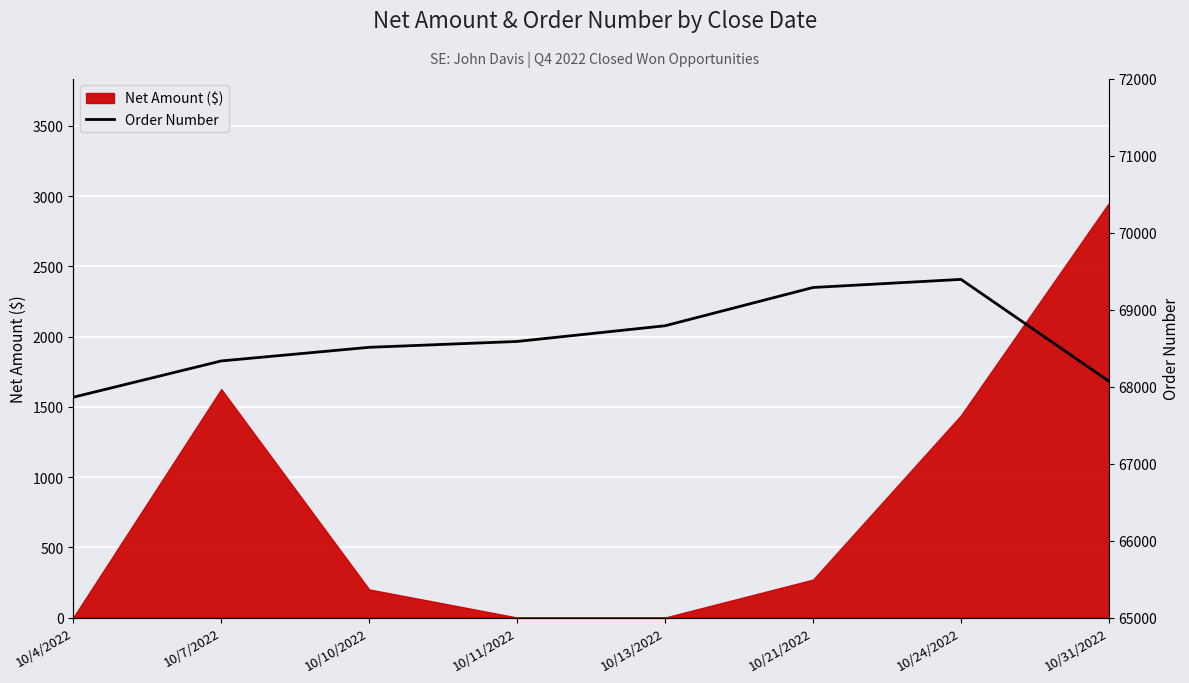

Reading right to left, list all the values displayed in this chart.

68068	69391	69286	68789	68585	68509	68332	67861